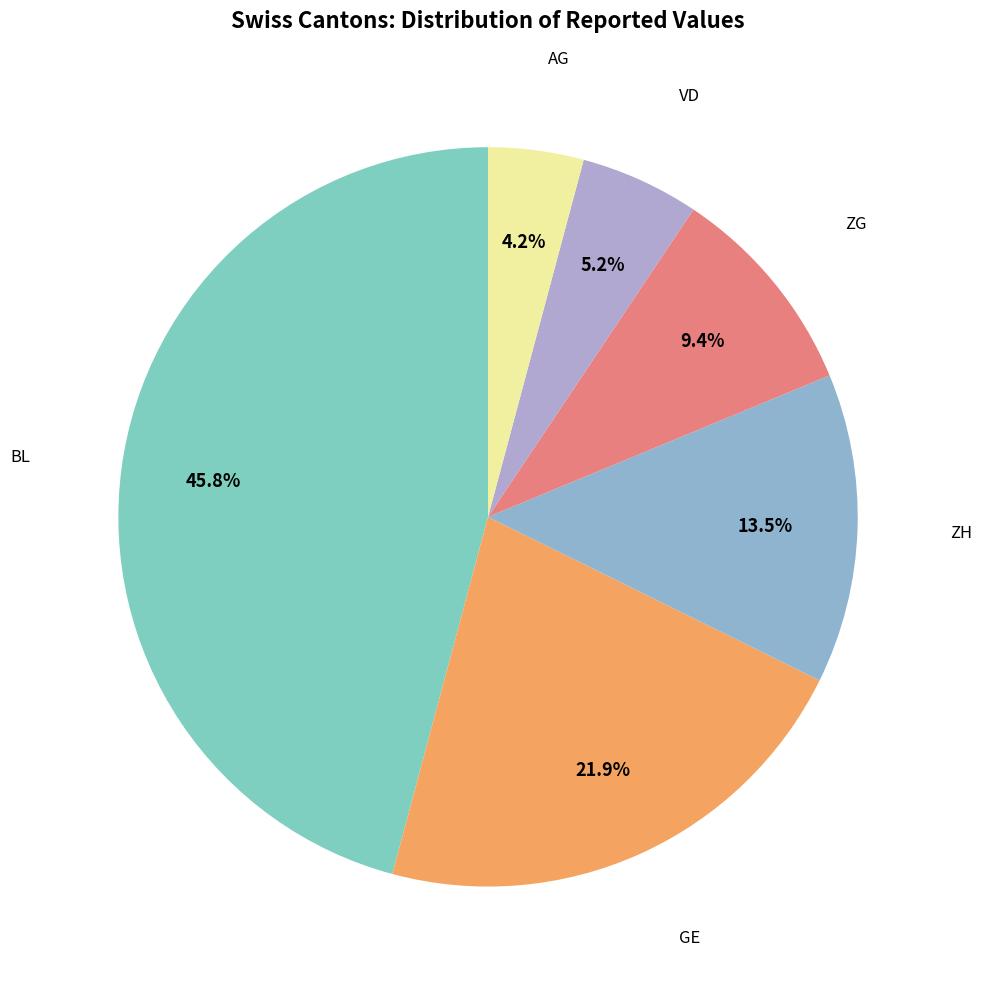

How many slices are in this pie chart?

6